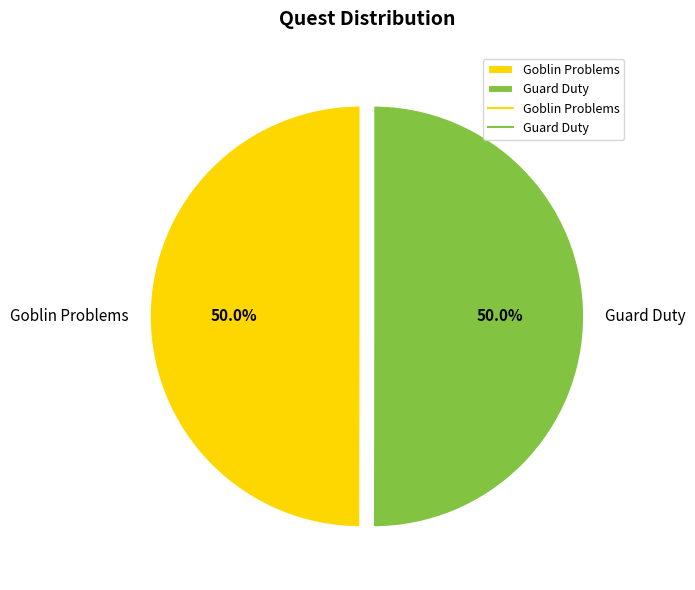

What portion of the pie excludes Guard Duty?

50.0%